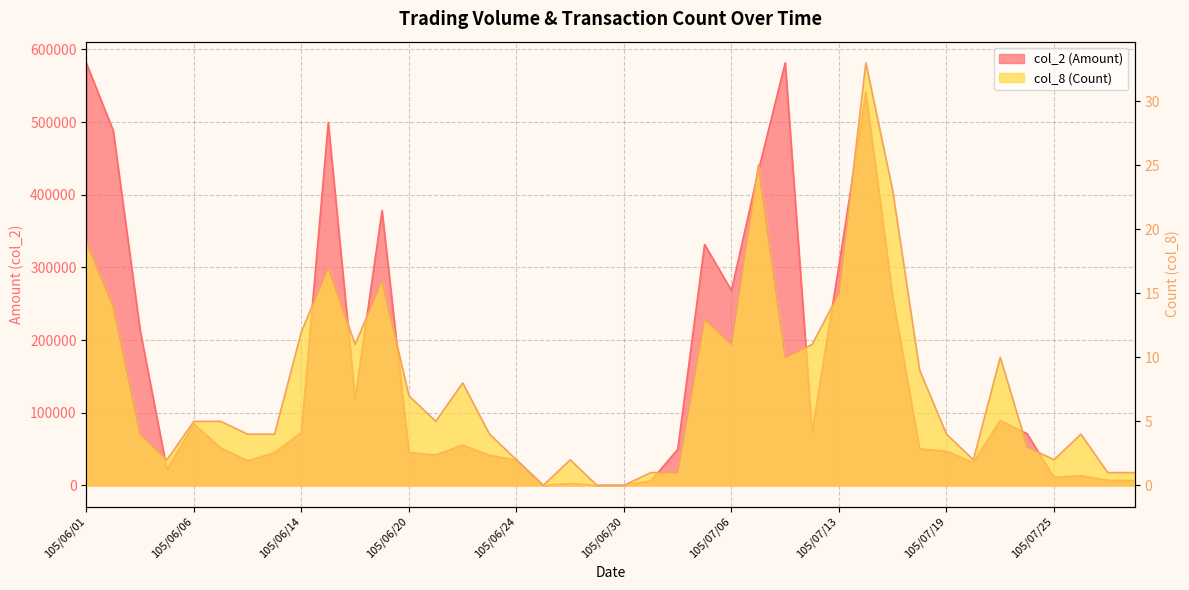

Reading left to right, list all the values displayed in this chart.

col_2: 581120	488310	213740	21680	84460	51540	33860	44960	72750	499430	119170	378380	45360	41890	55450	41250	35010	0	2650	0	0	6100	49600	331560	268280	432860	581620	73450	303150	540840	259590	50340	46920	31500	89320	71100	10960	13370	7070	6560
col_8: 19	14	4	2	5	5	4	4	12	17	11	16	7	5	8	4	2	0	2	0	0	1	1	13	11	25	10	11	15	33	23	9	4	2	10	3	2	4	1	1